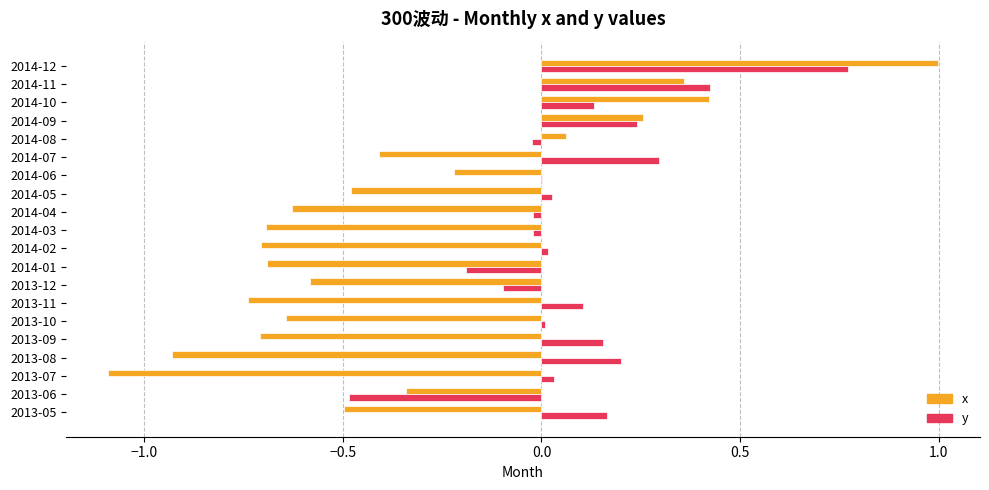

At which category is the sum across all series the highest?

2014-12